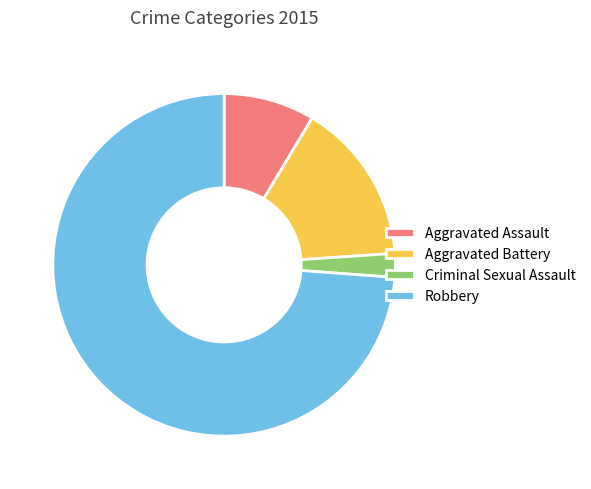

Is Aggravated Battery the majority of the pie?

No